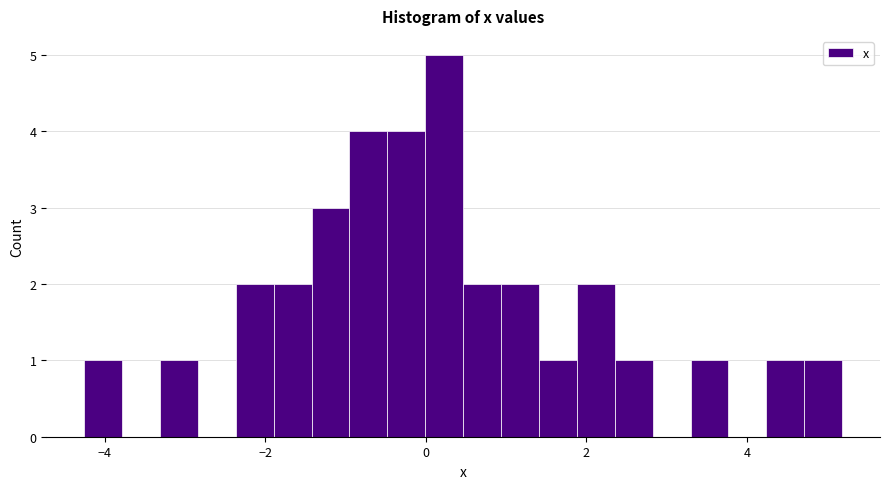

Read against the x-axis, roughly where is the centre of the tallest bar?

0.2